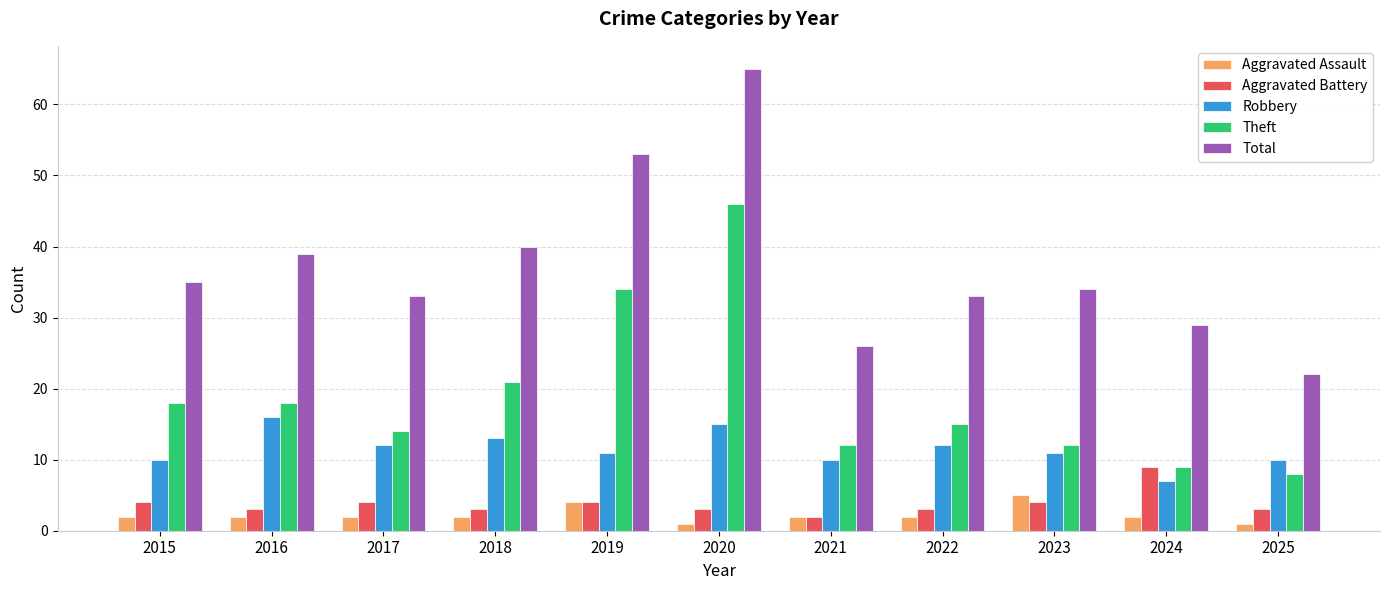

Reading left to right, extract all data points from this chart.

Aggravated Assault: 2015=2	2016=2	2017=2	2018=2	2019=4	2020=1	2021=2	2022=2	2023=5	2024=2	2025=1
Aggravated Battery: 2015=4	2016=3	2017=4	2018=3	2019=4	2020=3	2021=2	2022=3	2023=4	2024=9	2025=3
Robbery: 2015=10	2016=16	2017=12	2018=13	2019=11	2020=15	2021=10	2022=12	2023=11	2024=7	2025=10
Theft: 2015=18	2016=18	2017=14	2018=21	2019=34	2020=46	2021=12	2022=15	2023=12	2024=9	2025=8
Total: 2015=35	2016=39	2017=33	2018=40	2019=53	2020=65	2021=26	2022=33	2023=34	2024=29	2025=22